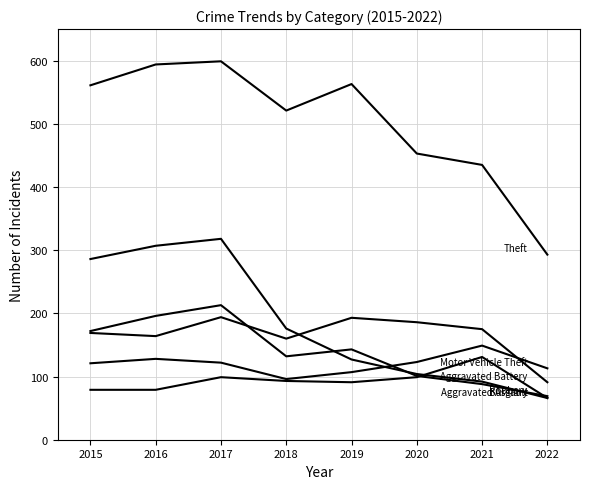

Which label corresponds to the smallest value in the chart?

2022